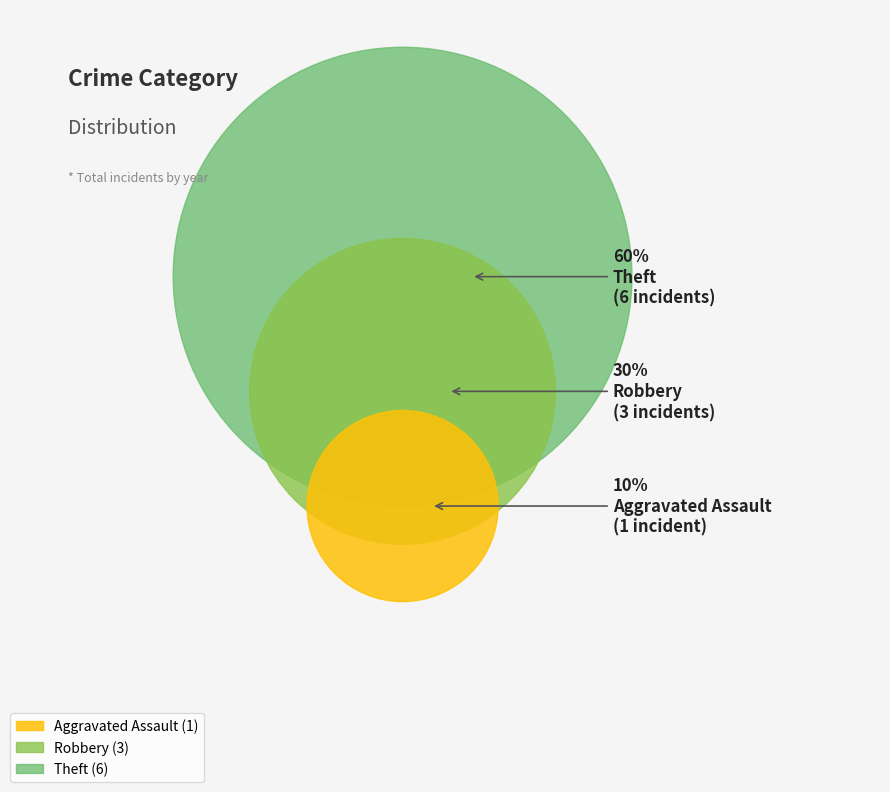

Rank the categories by value from lowest to highest.

Aggravated Assault, Robbery, Theft